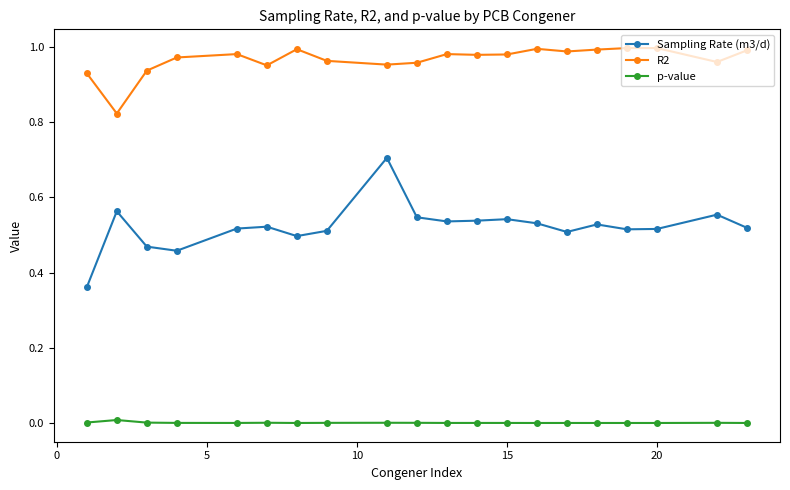

Which series has the widest spread of values?

Sampling Rate (m3/d)